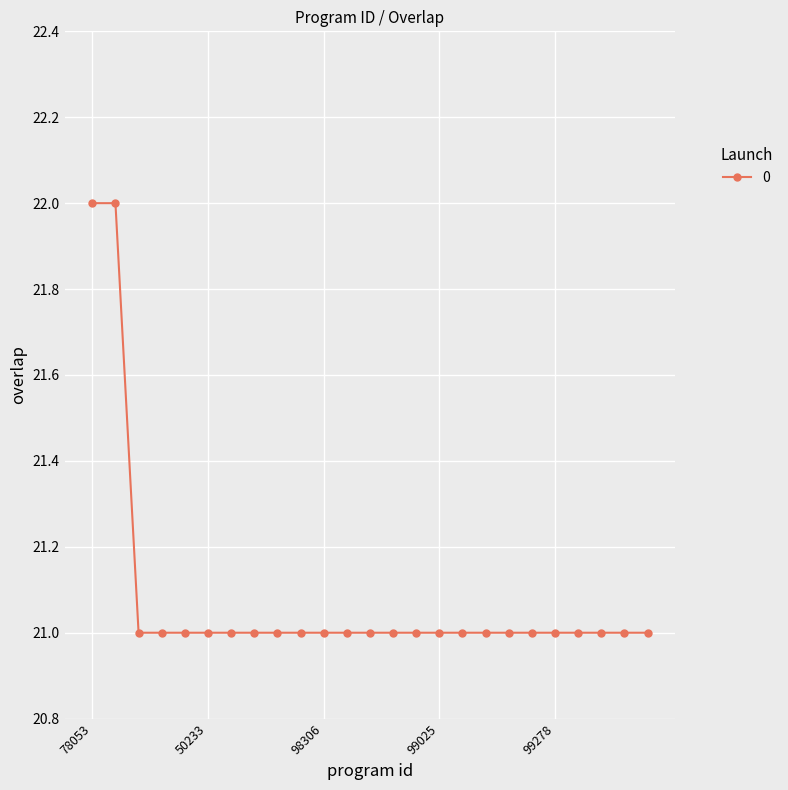

What is the sum of all values?

527